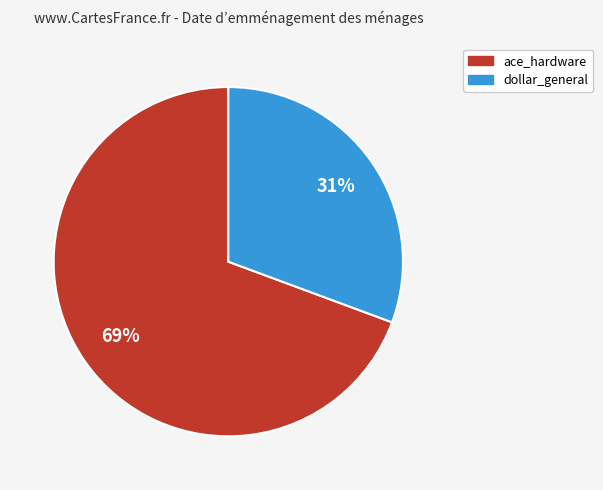

Is the sum of dollar_general and ace_hardware greater than half?

Yes